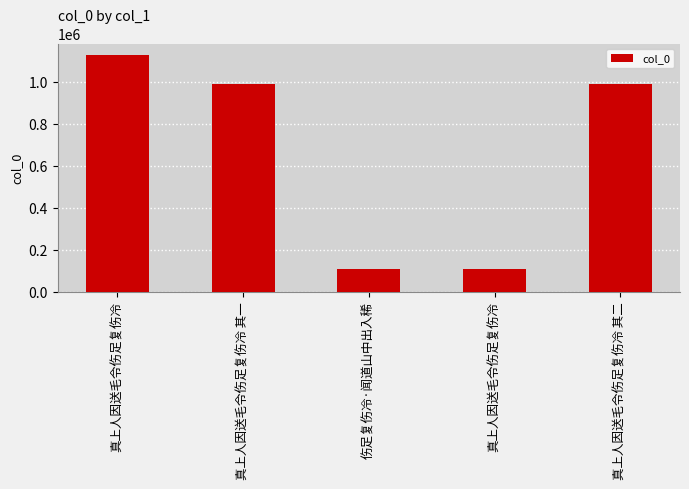

What is the change in value from 真上人因送毛令伤足复伤冷 其一 to 真上人因送毛令伤足复伤冷?

-885033